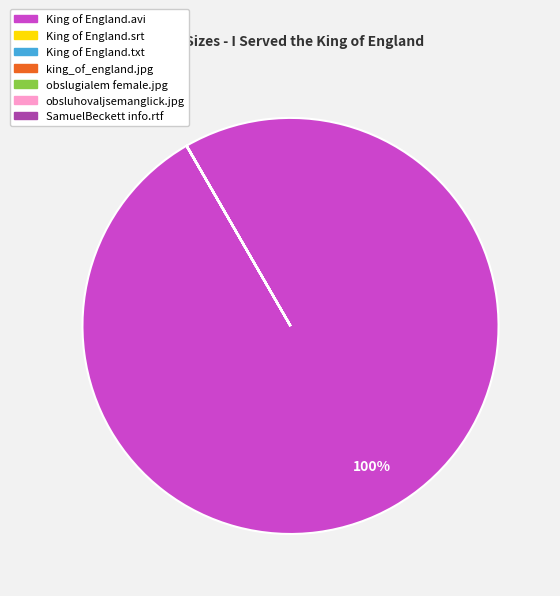

To the nearest percent, what percentage of the pie is King of England.avi?

100%